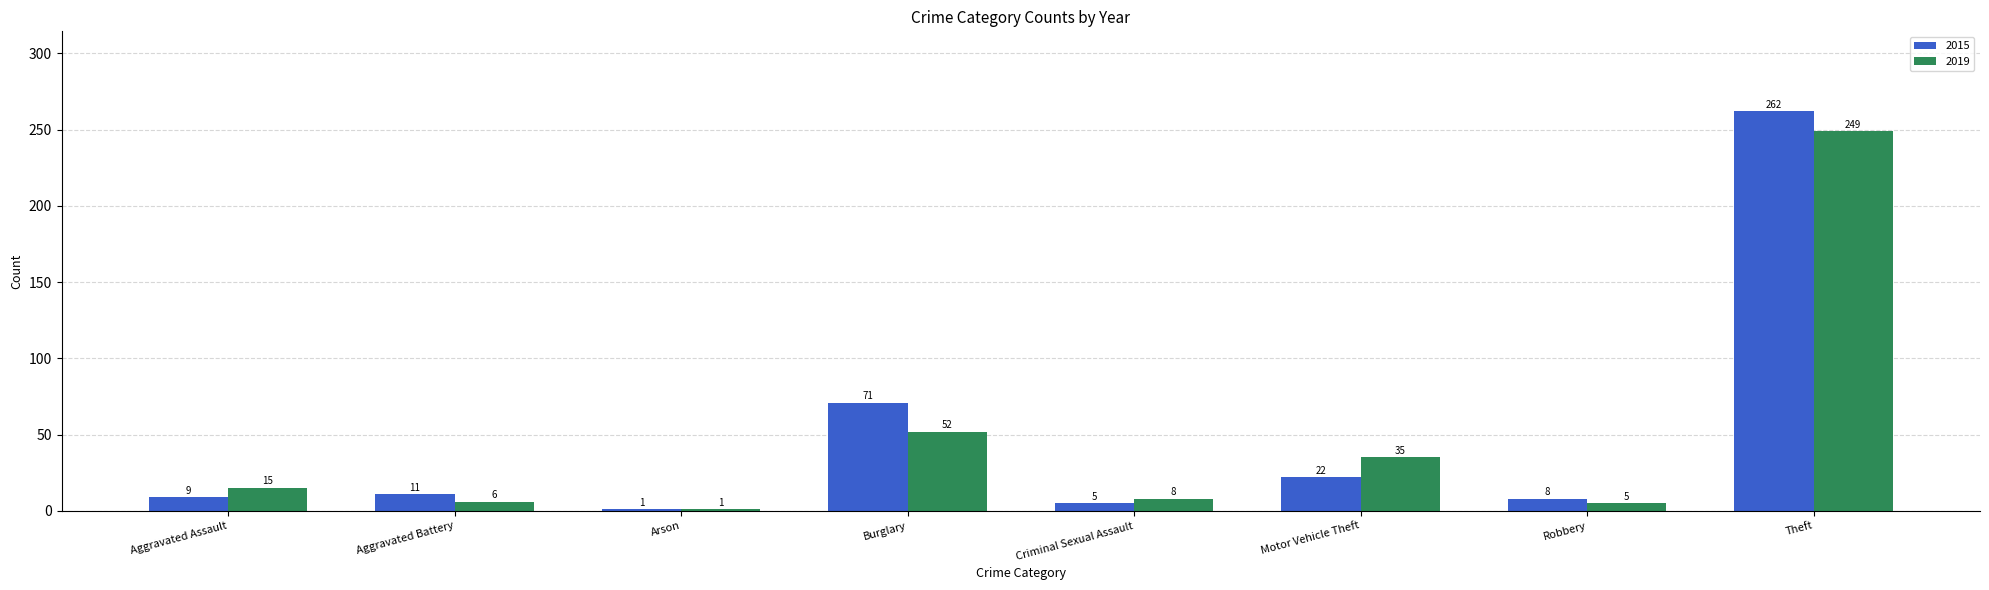

At which label is 2019 closest to 125?

Burglary